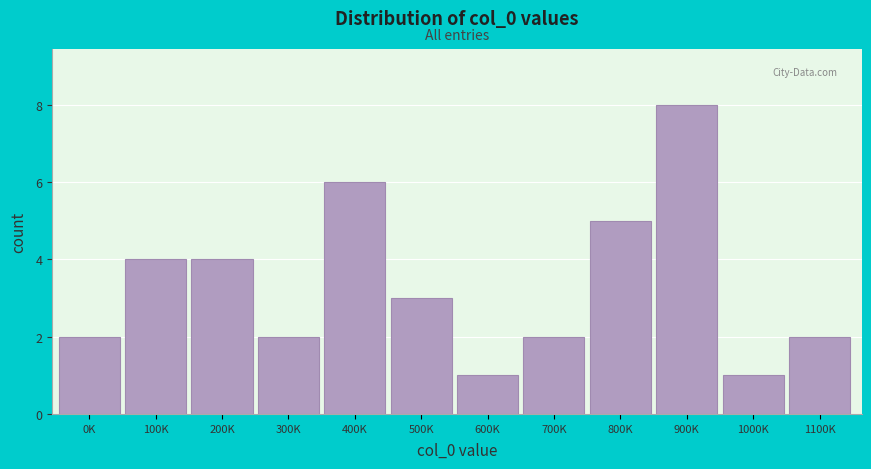

Reading left to right, what are all the values shown in this chart?

2	4	4	2	6	3	1	2	5	8	1	2